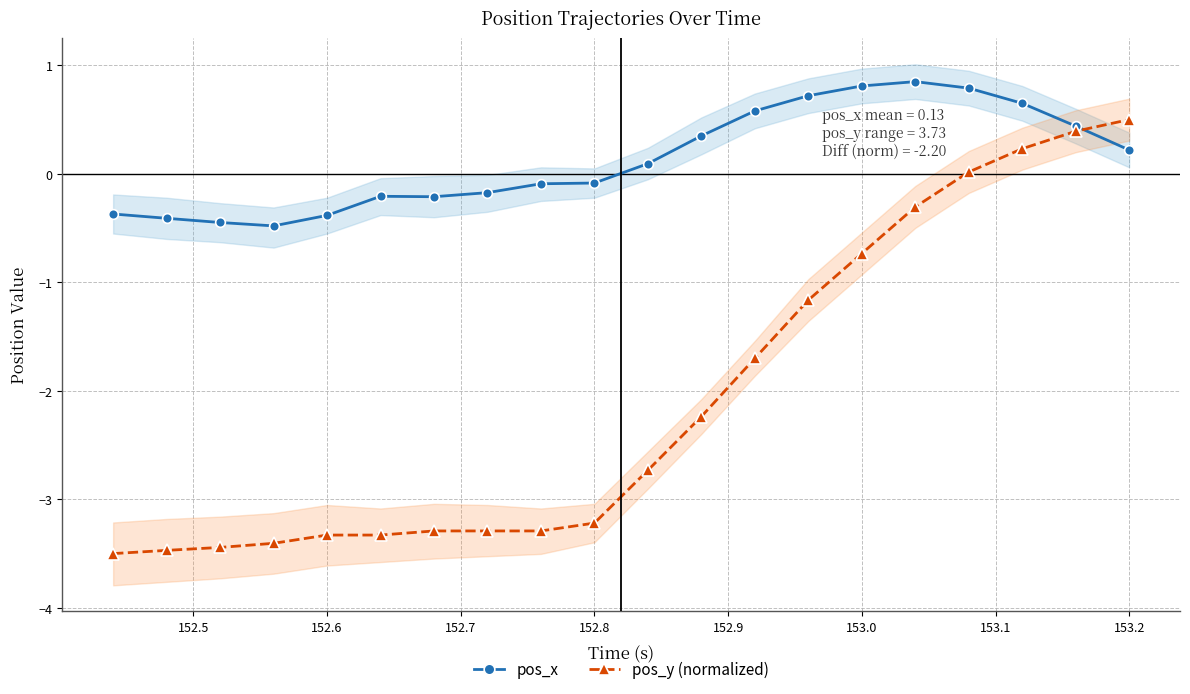

Is it true that pos_y (normalized) equals -1.1 at 153.0?

False